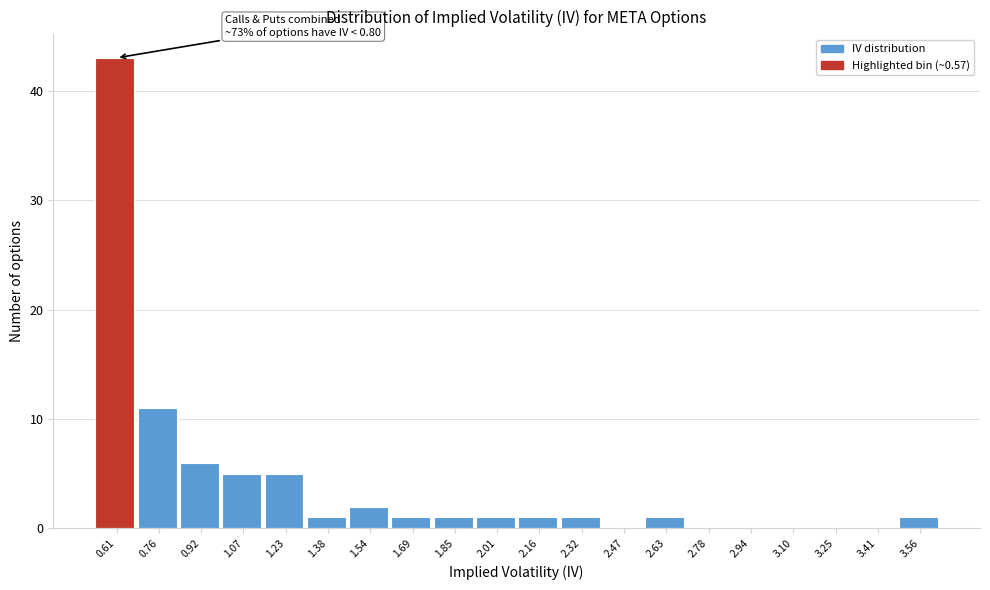

Which range on the x-axis has the tallest bar?

0.52 to 0.68